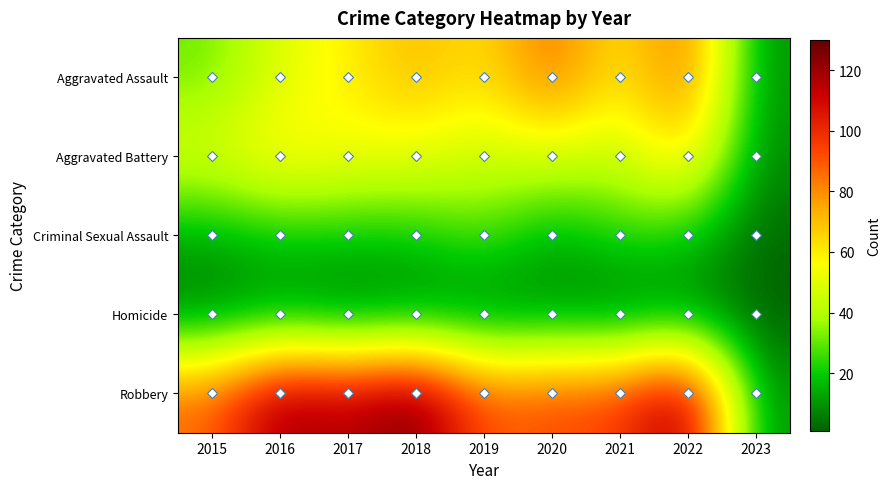

How many categories are shown in the chart?

9